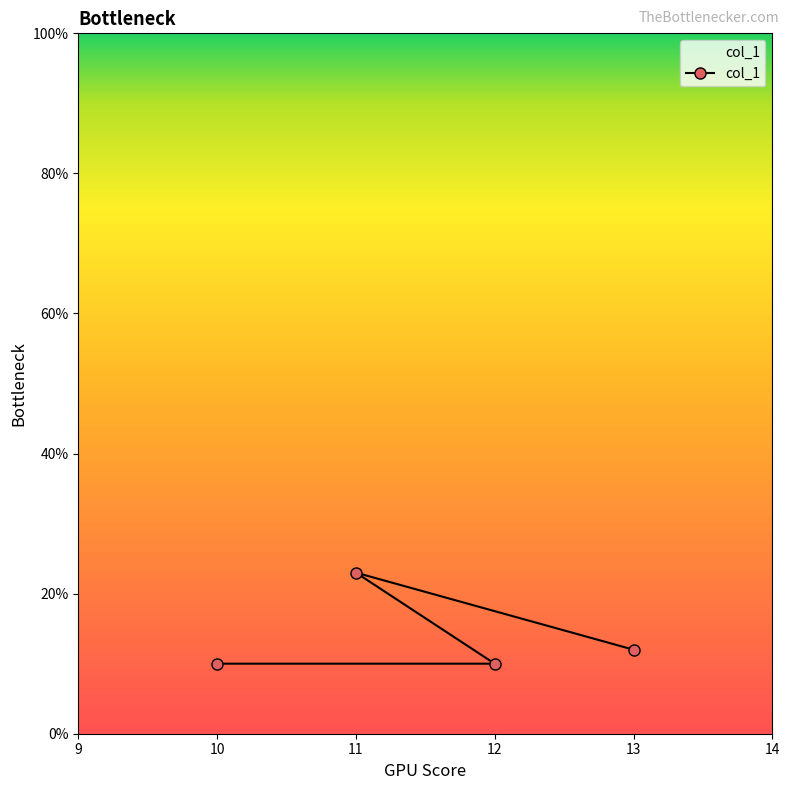

What is the value of the 1st point from the left?

10